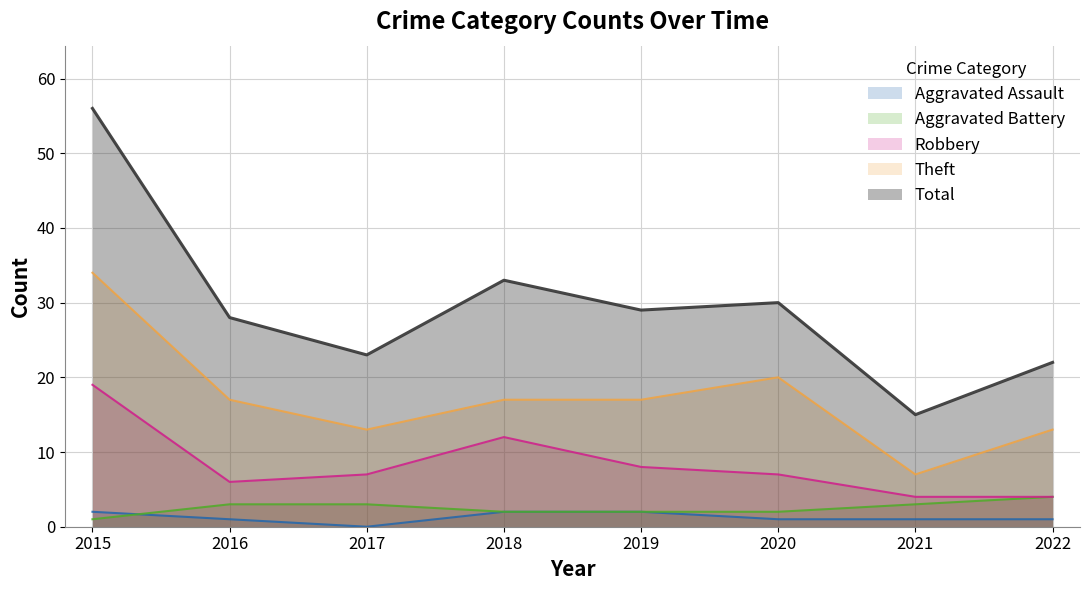

Where is Theft nearest to the value 20?

2020